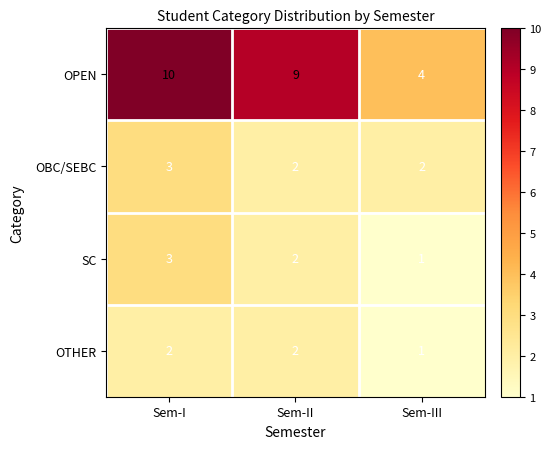

Which series has the largest range (max minus min)?

OPEN